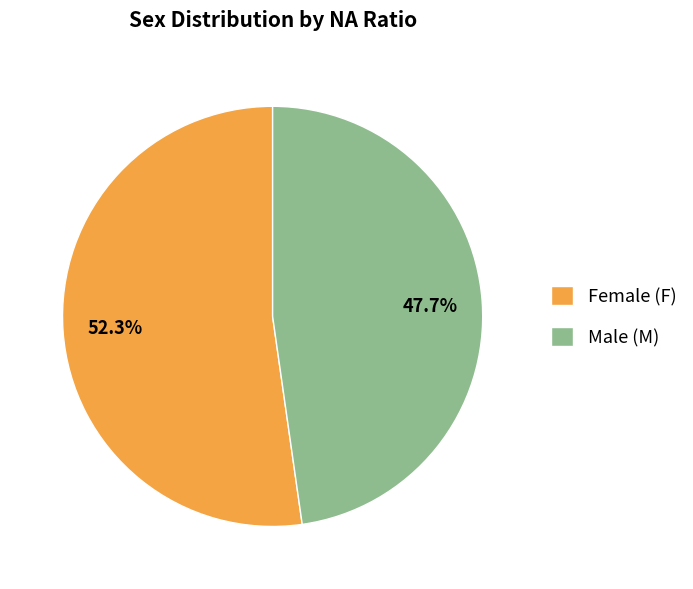

Which category has the biggest portion of the pie?

Female (F)